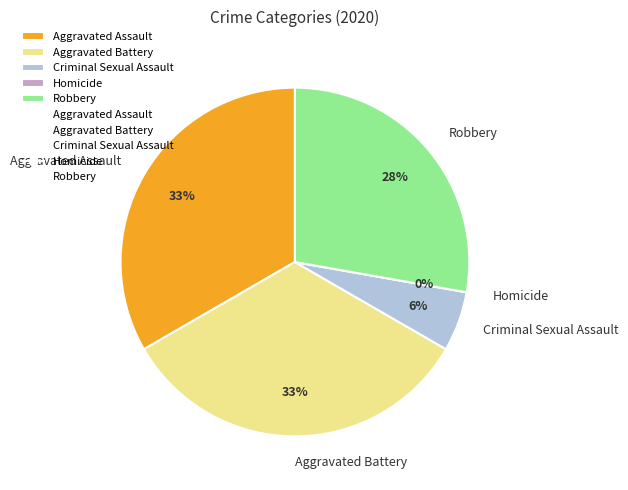

What percentage is the Criminal Sexual Assault slice, to the nearest percent?

6%